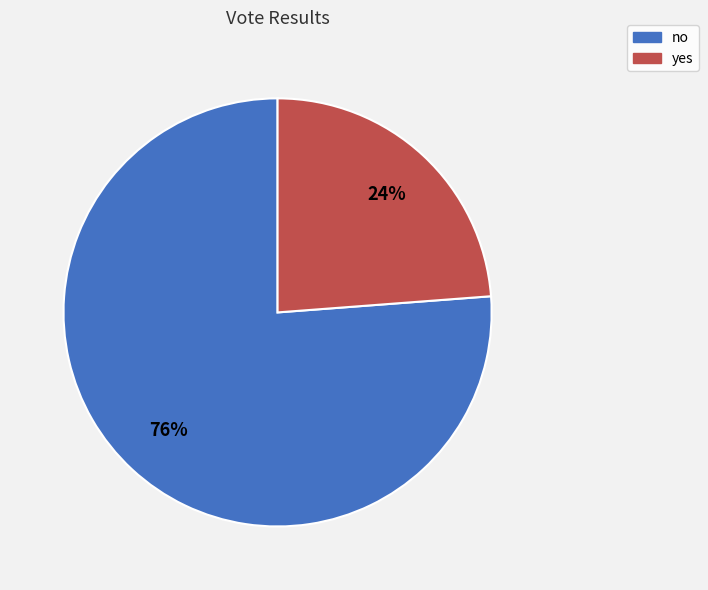

Between no and yes, which is larger?

no